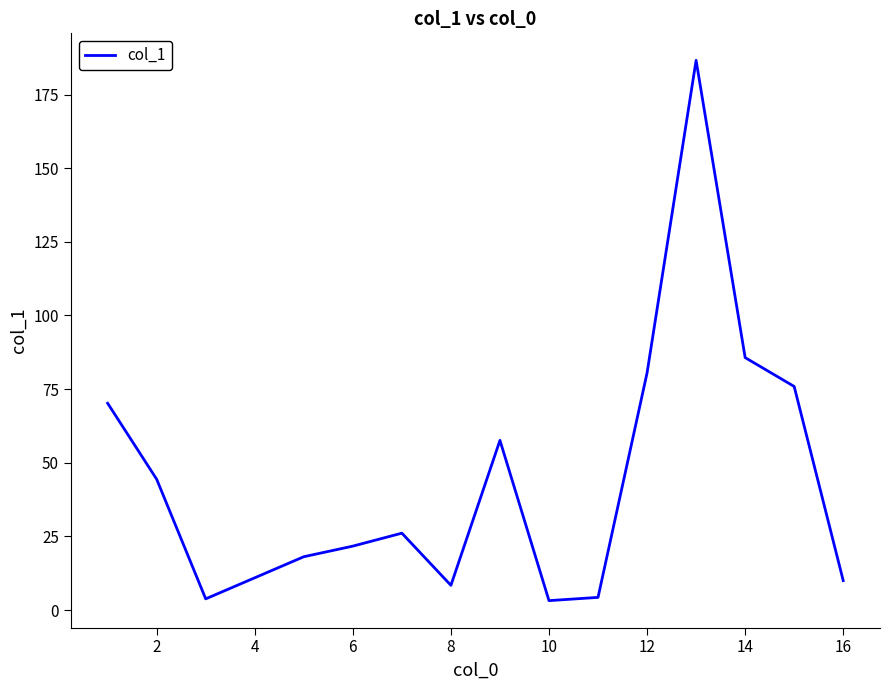

What is the maximum value shown in the chart?

186.6